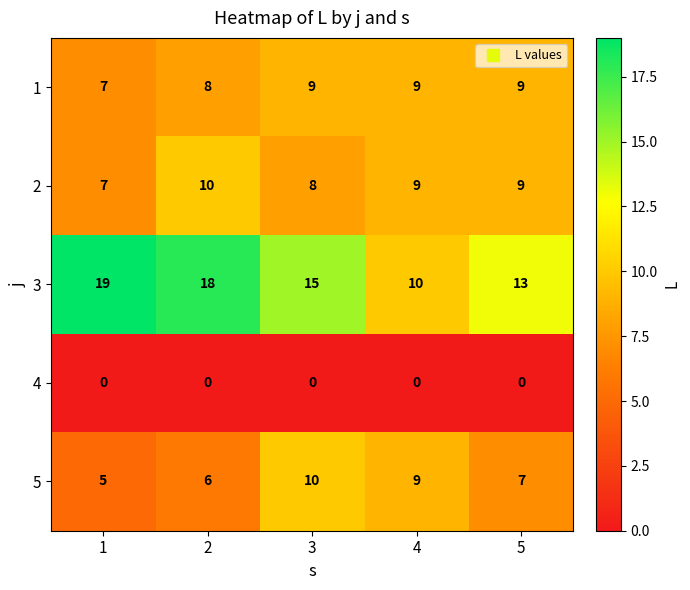

The value of 5 at 1 is 5. True or false?

True